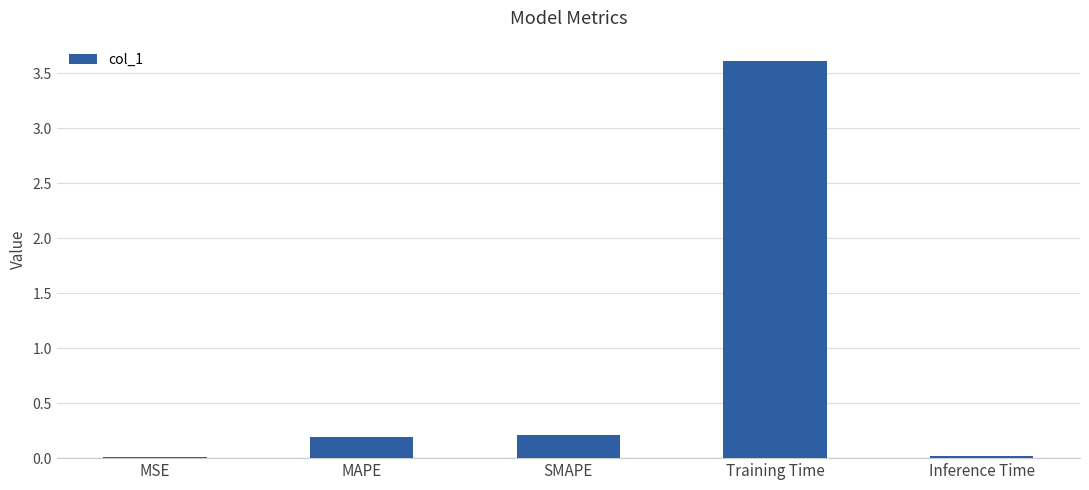

Which label corresponds to the largest value in the chart?

Training Time